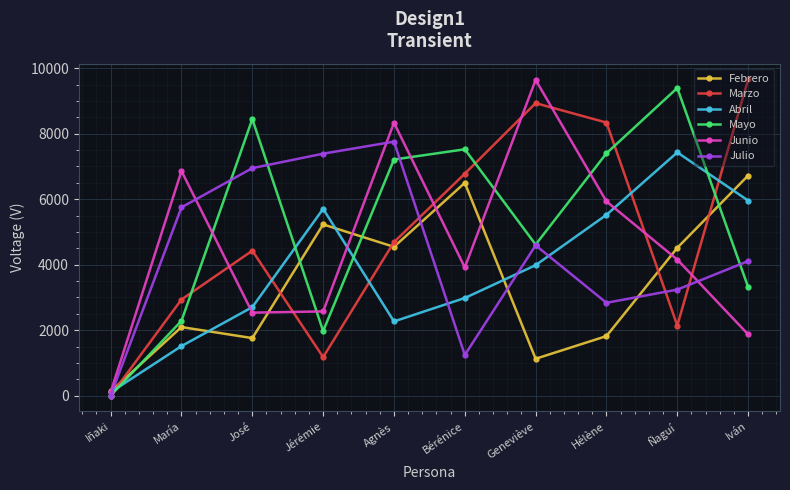

Which series ends up on top after the final intersection of Febrero and Julio?

Febrero